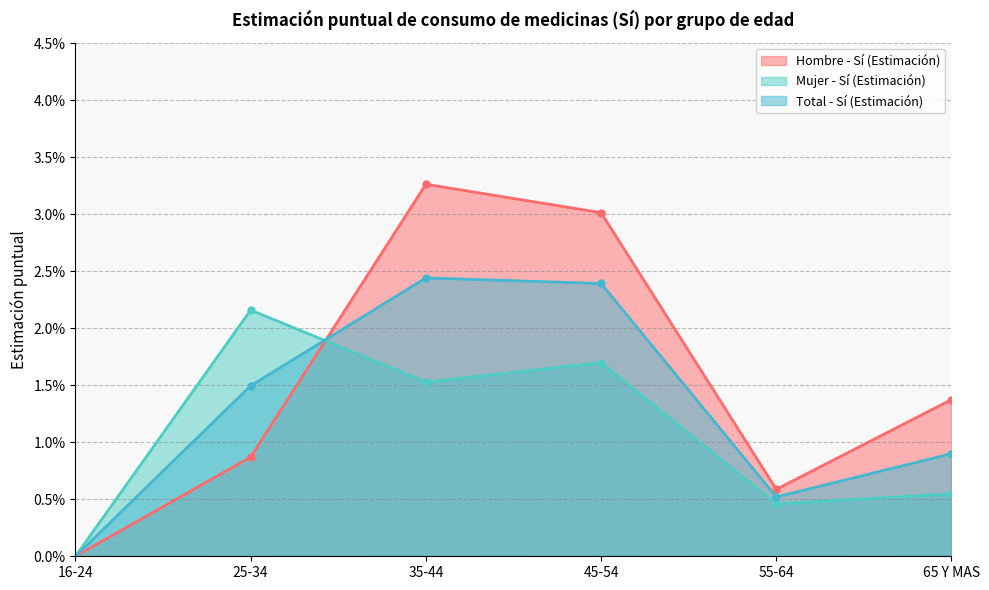

Rank the series by their maximum value, from lowest to highest.

Mujer - Sí (Estimación), Total - Sí (Estimación), Hombre - Sí (Estimación)